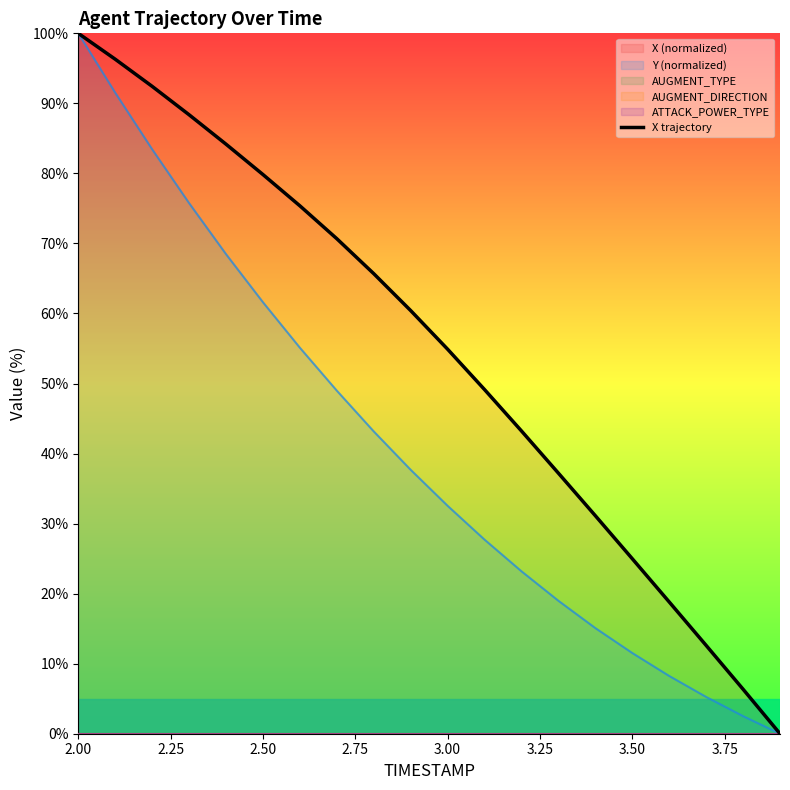

How many values are above zero?

19